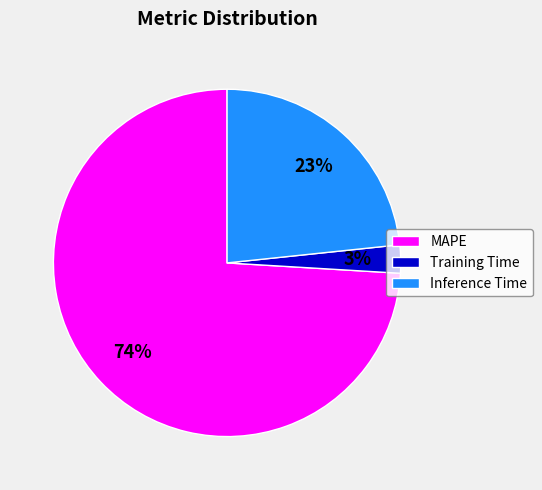

Does Inference Time represent more than half of the total?

No